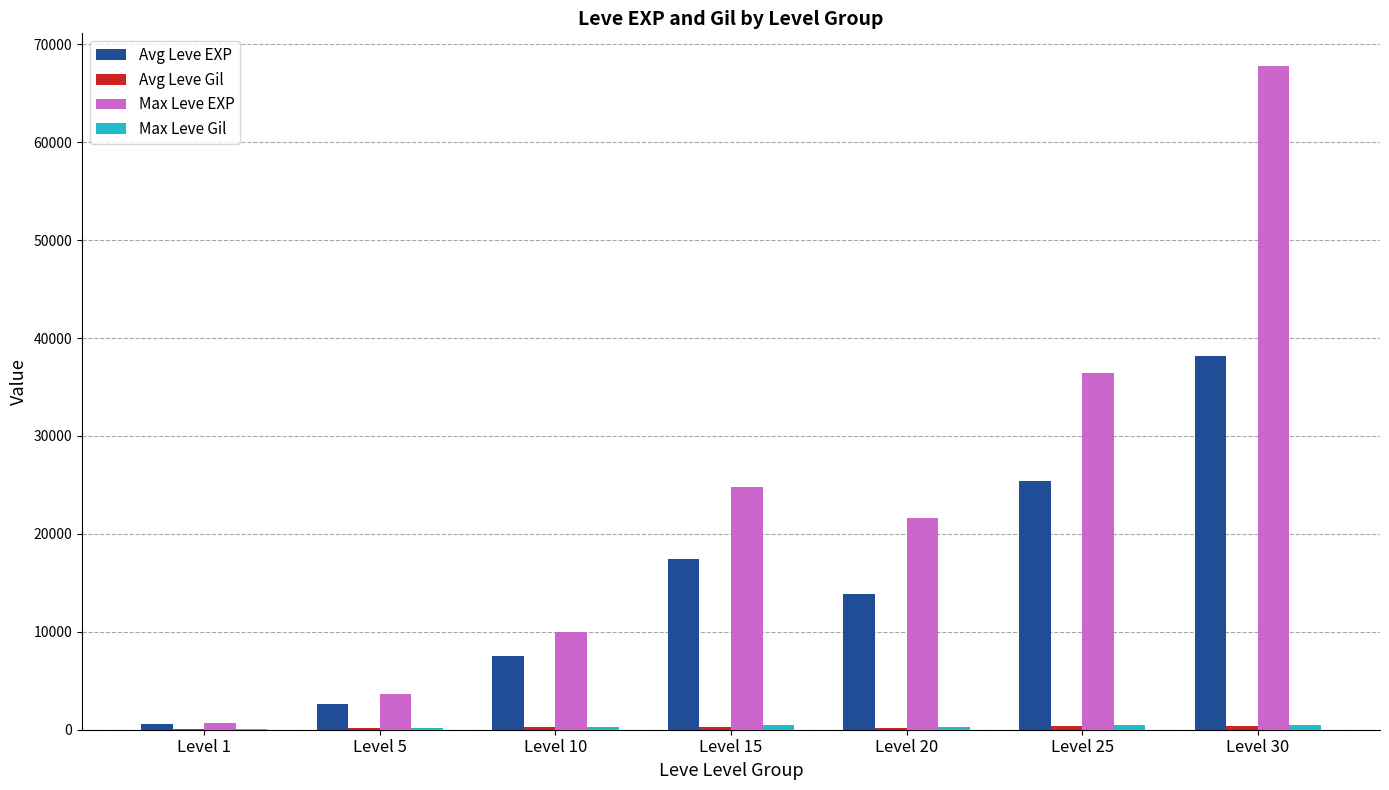

Where is Max Leve EXP nearest to the value 34225?

Level 25